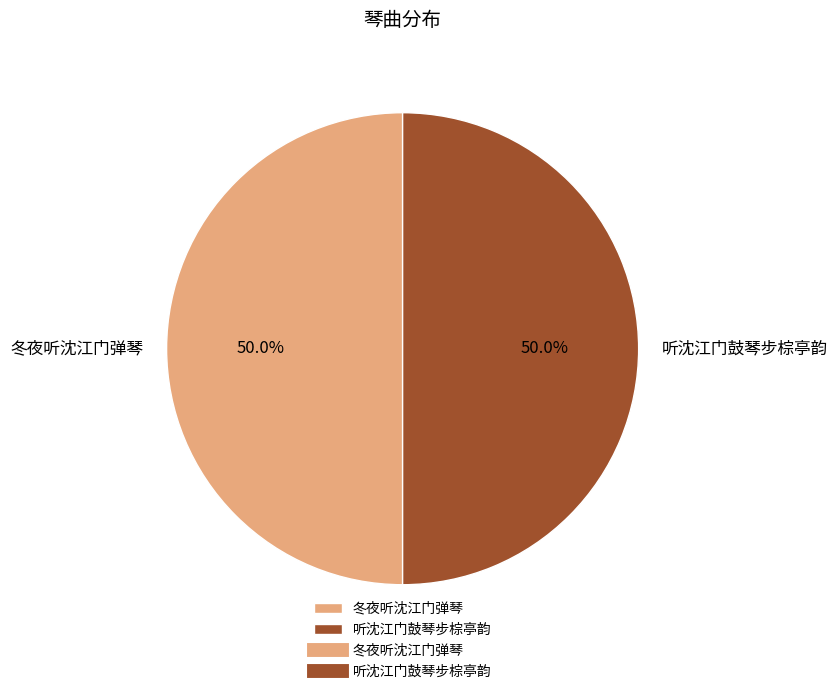

What percentage is the 听沈江门鼓琴步棕亭韵 slice, to the nearest percent?

50%